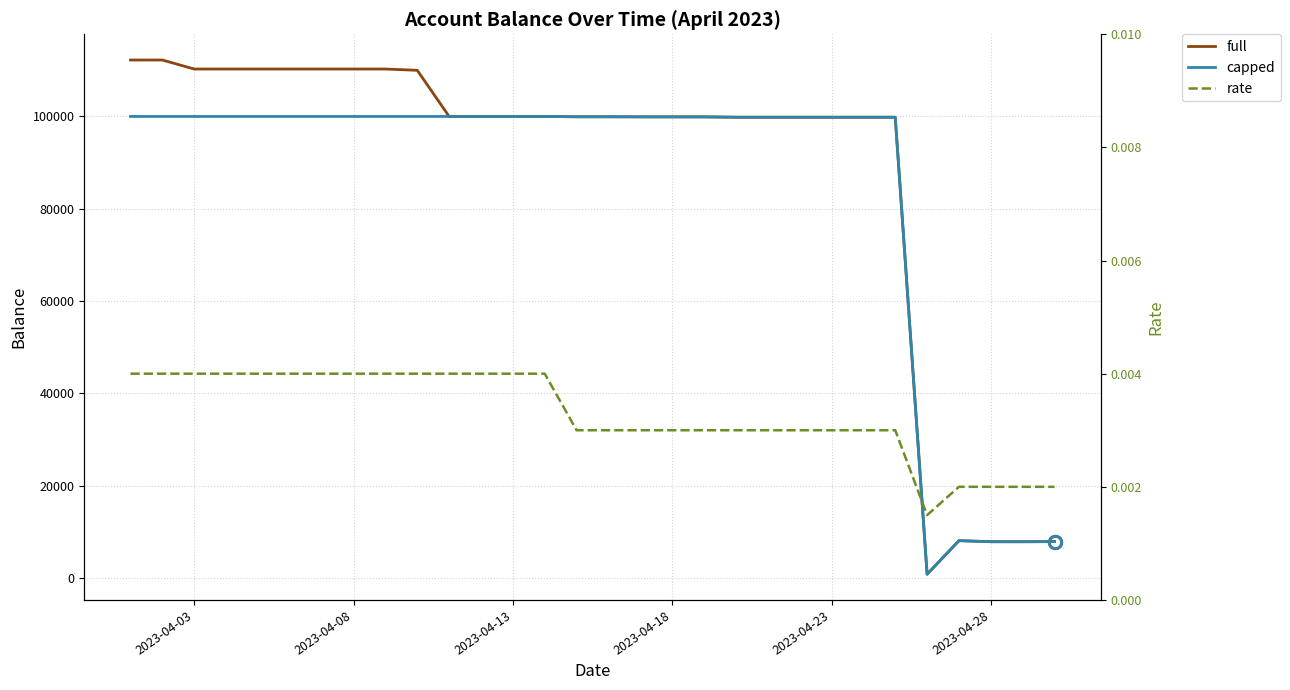

Is the value of capped at 27 greater than the value of rate at 29?

Yes